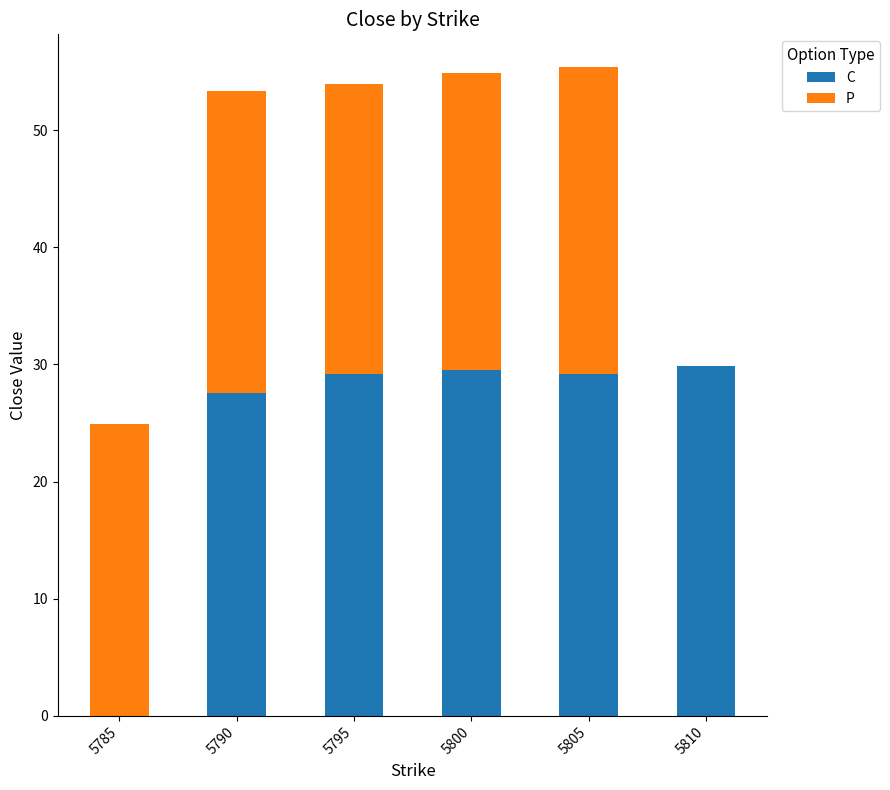

How many values in C are above zero?

5